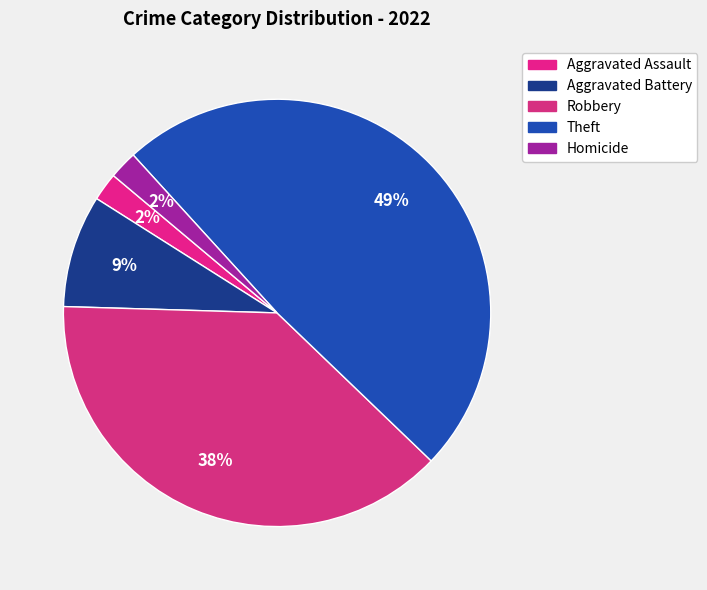

Do Homicide and Aggravated Battery together represent more than half of the pie?

No